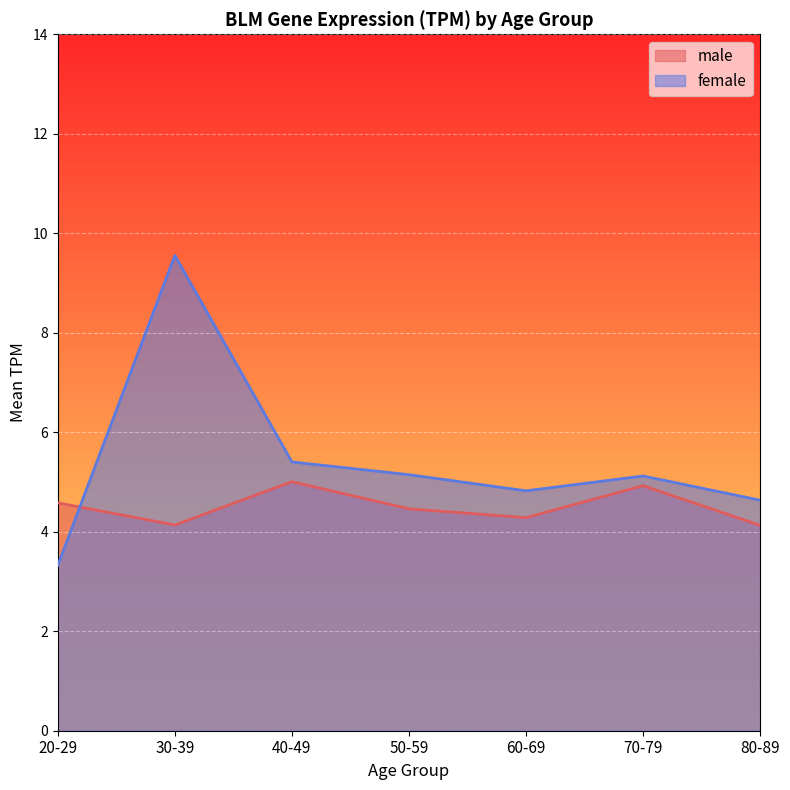

Between 50-59 and 70-79, which series saw the biggest shift?

male